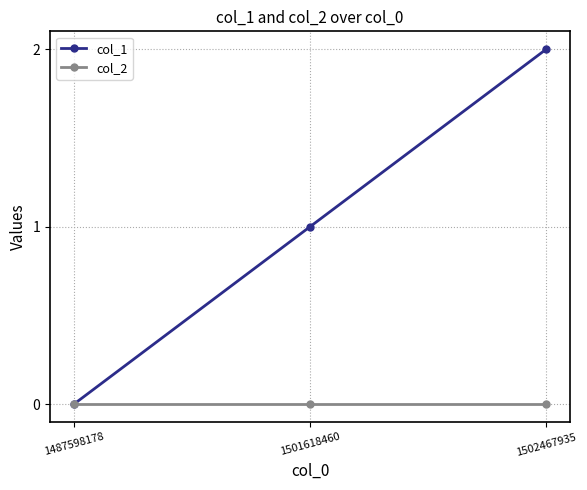

Count the number of data series in this chart.

2